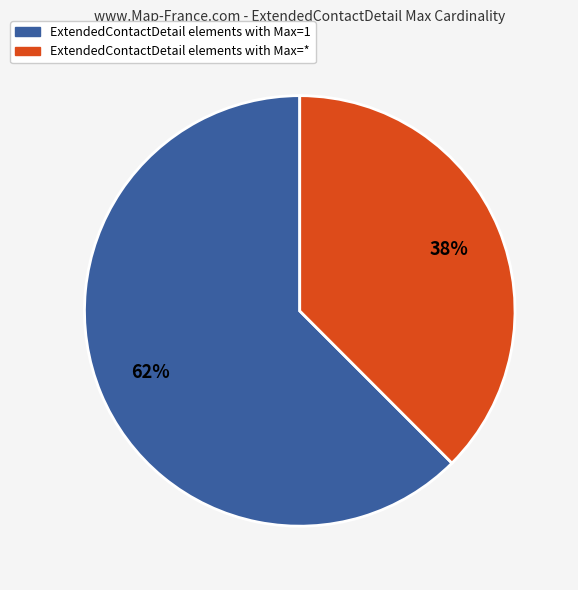

True or false: ExtendedContactDetail elements with Max=1 accounts for 62% of the total.

True